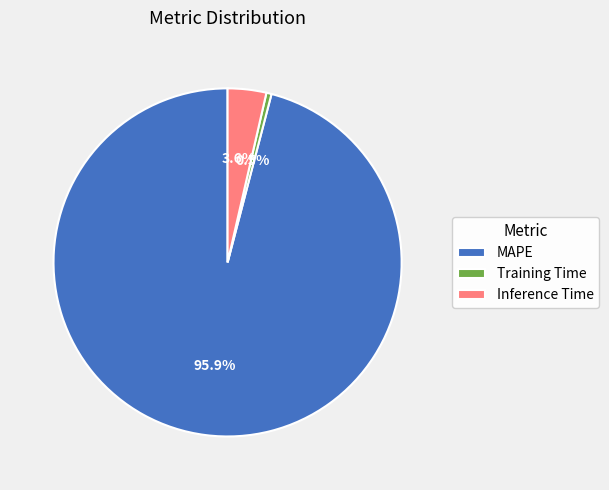

Which slice represents more than half of the pie?

MAPE